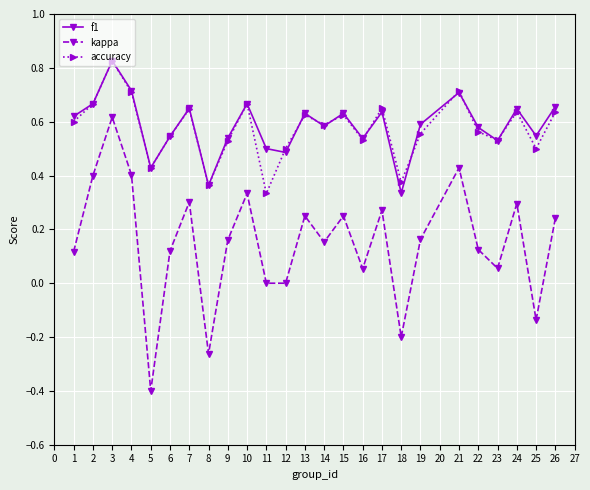

Which label corresponds to the largest value in the chart?

3